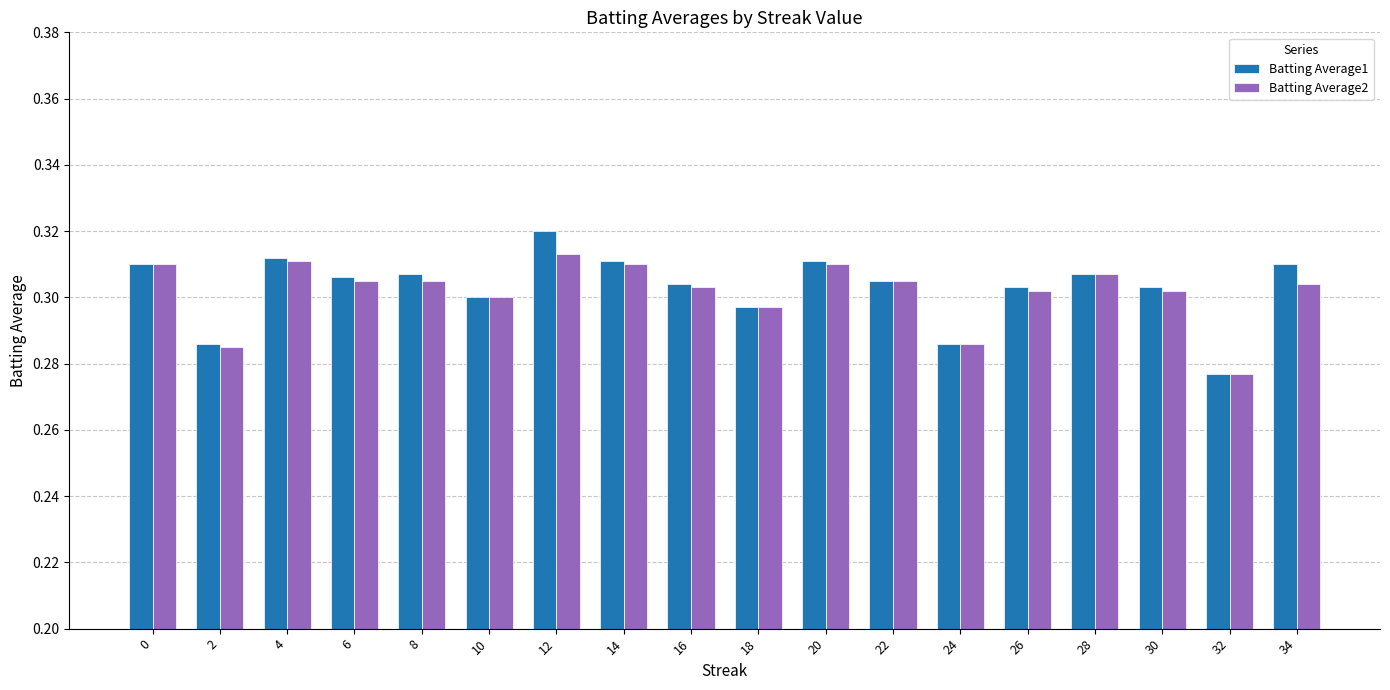

Is the value of Batting Average2 at 24 greater than the value of Batting Average1 at 8?

No